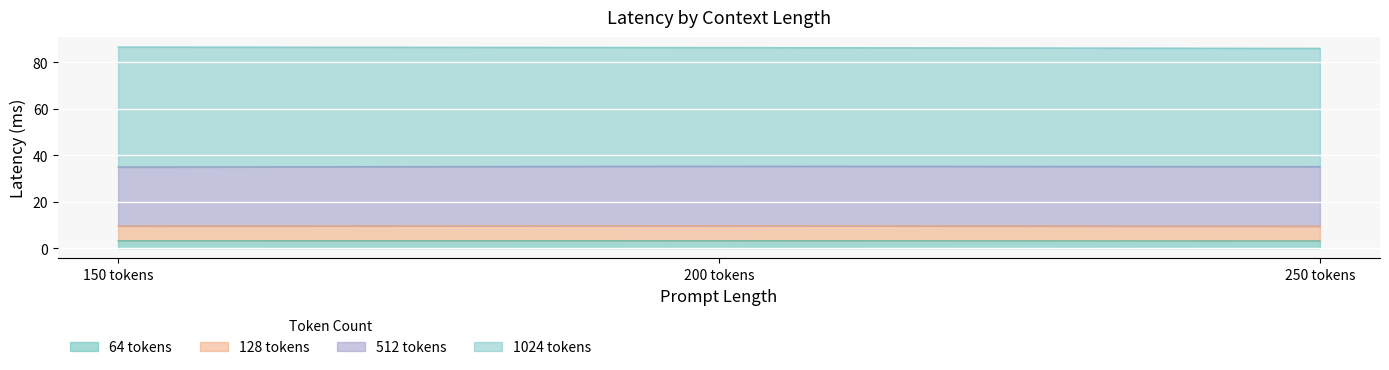

Is the value of 64 tokens at 250 tokens greater than the value of 128 tokens at 200 tokens?

No